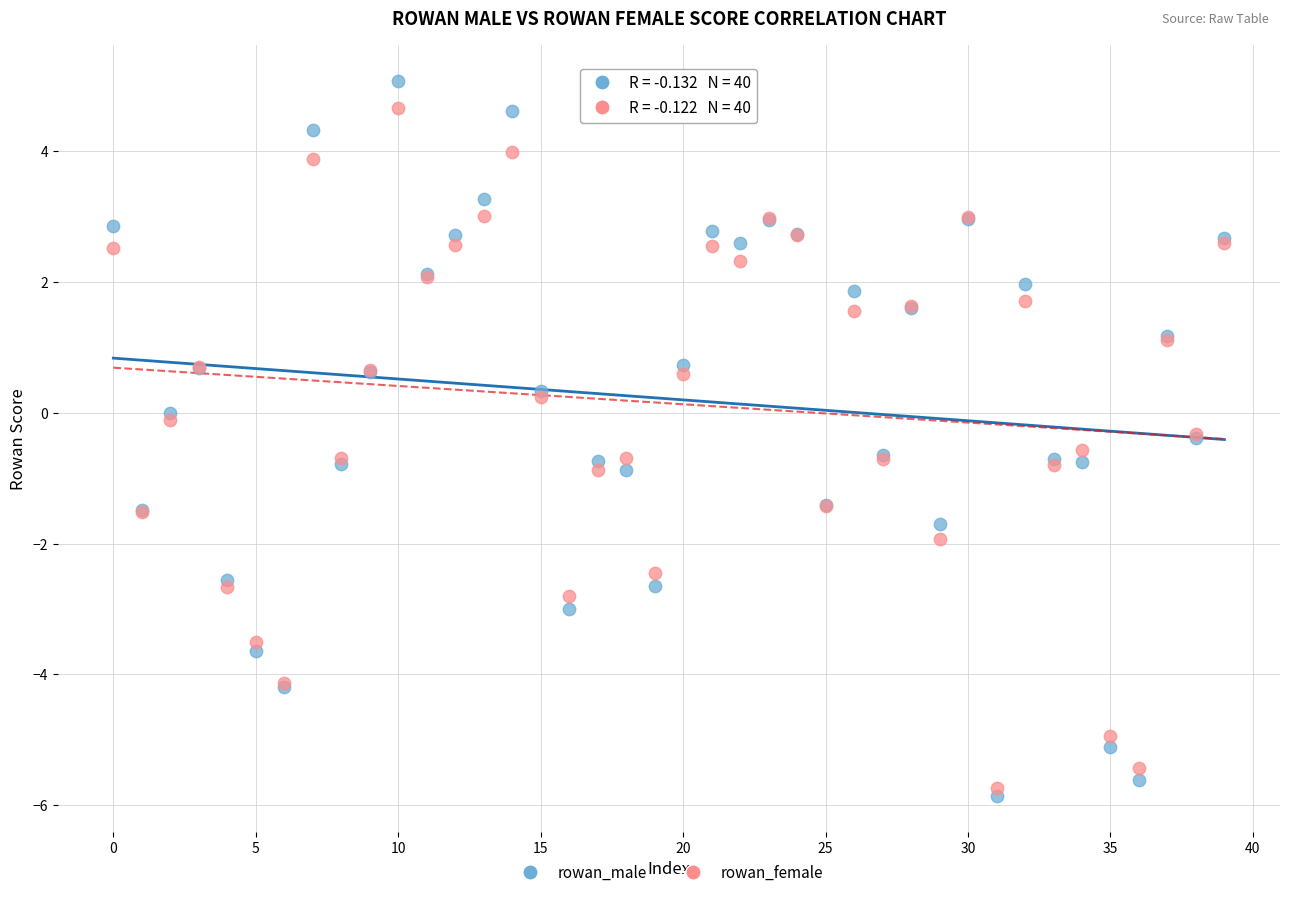

Which series contains the highest Y value?

rowan_male